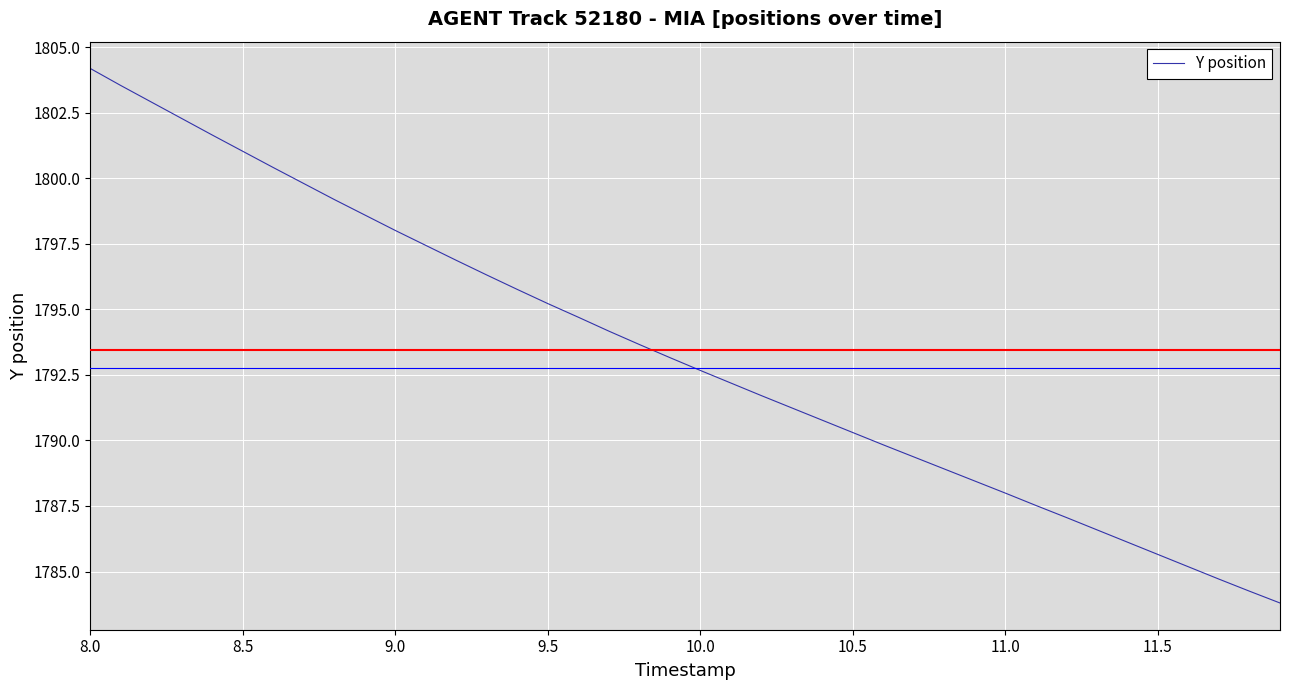

What is the minimum value shown in the chart?

1783.8